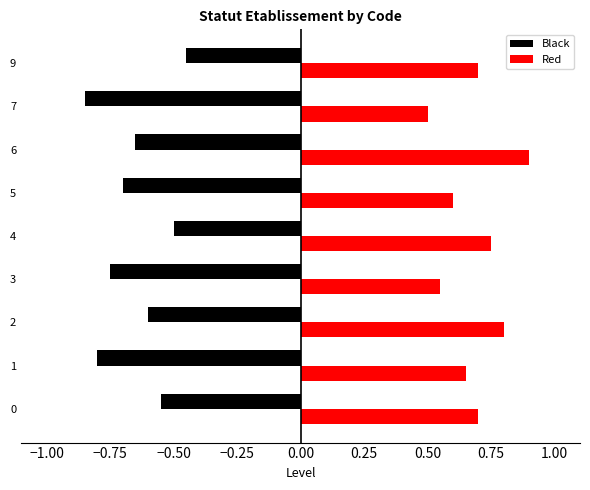

What is the sum of all Black values?

-5.8